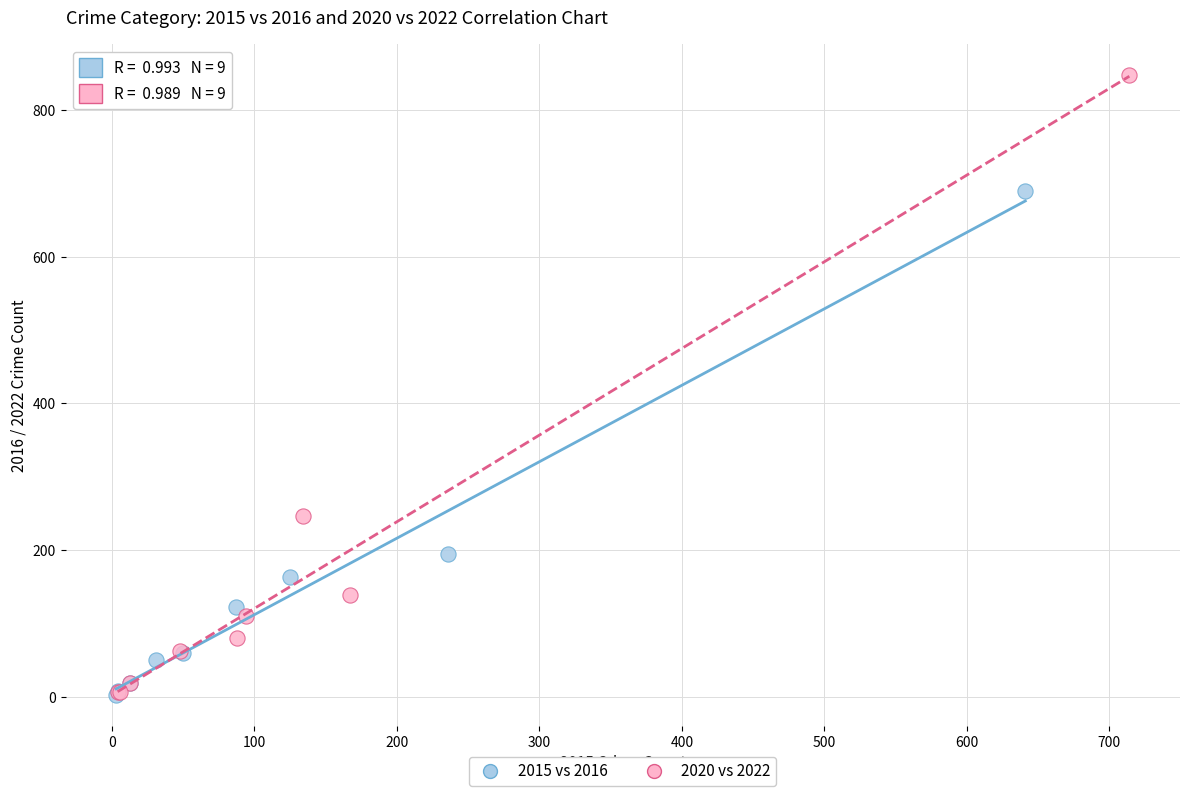

Which series has the widest spread of Y values?

2020 vs 2022